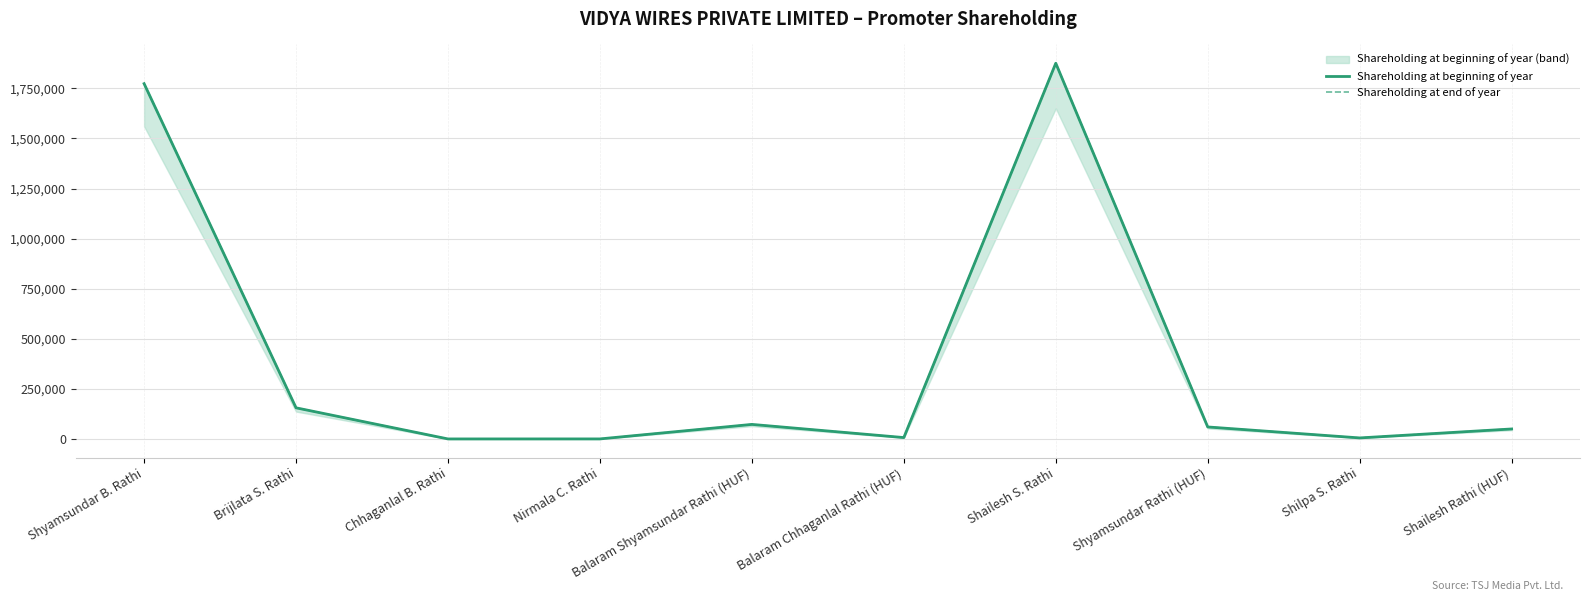

What is the sum of all Shareholding at beginning of year values?

4000000